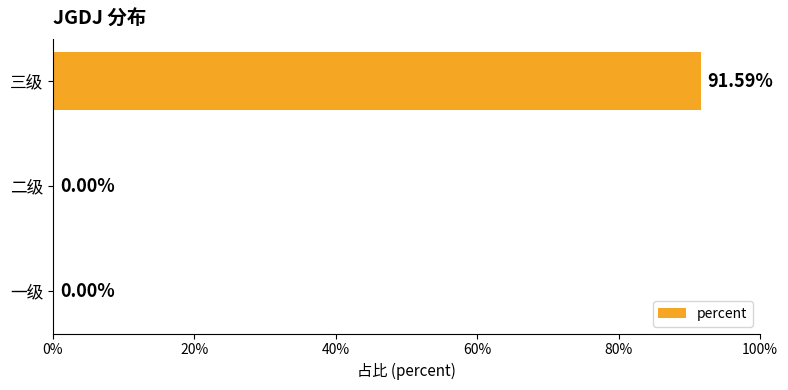

Count the number of categories in the chart.

3